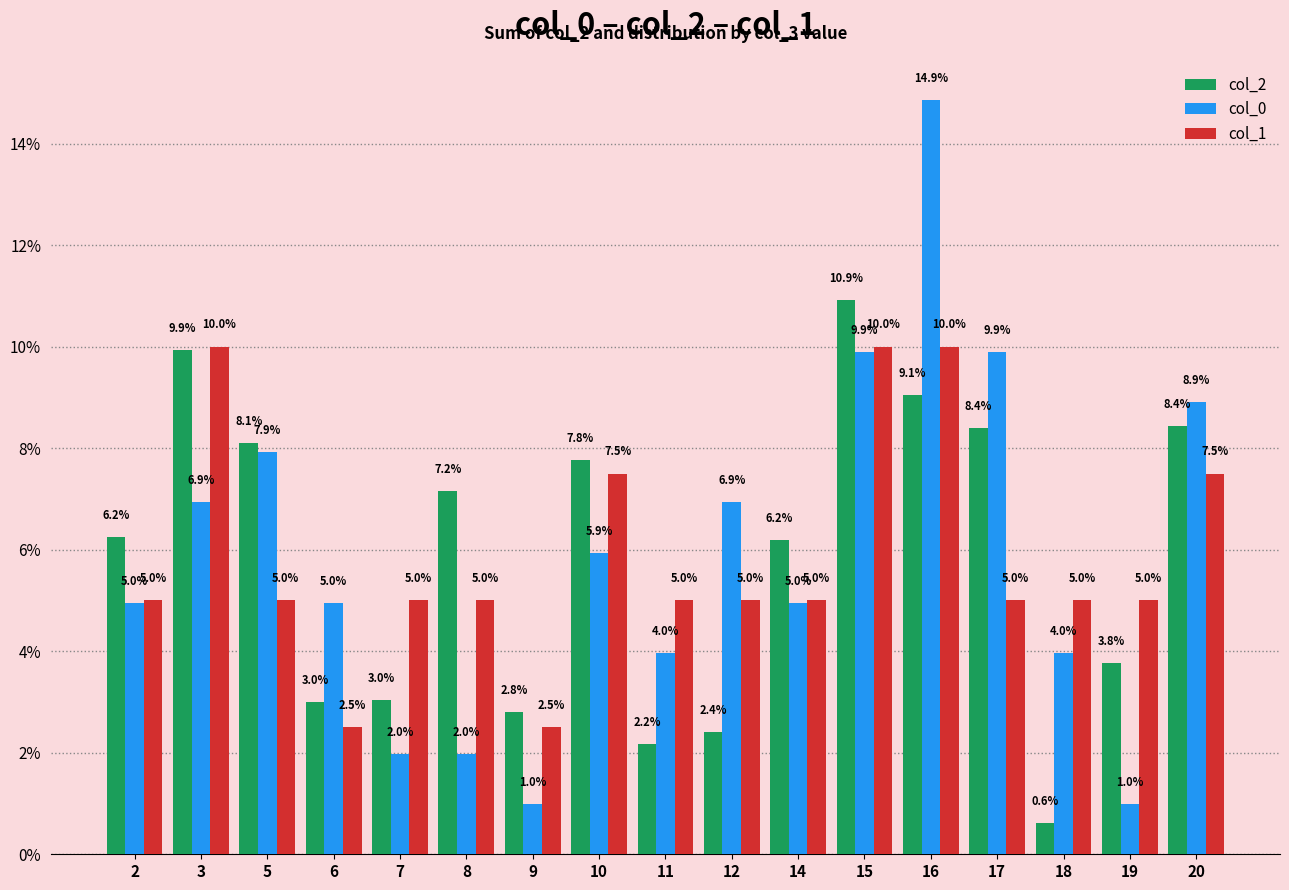

How many groups of bars are there?

17